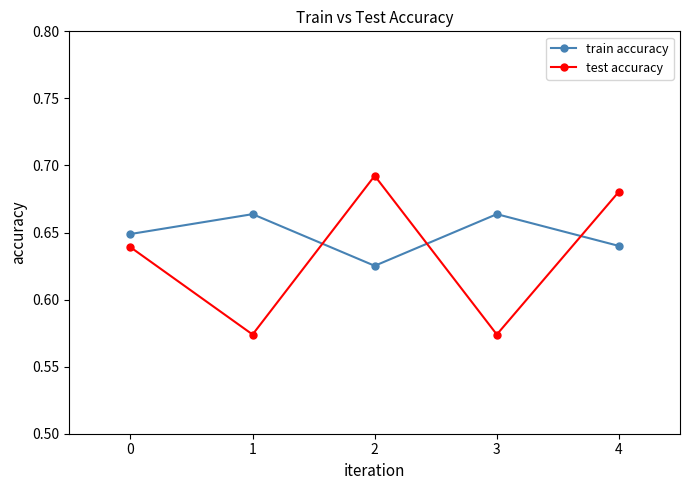

What is the sum of the test accuracy values at 0 and 4?

1.3